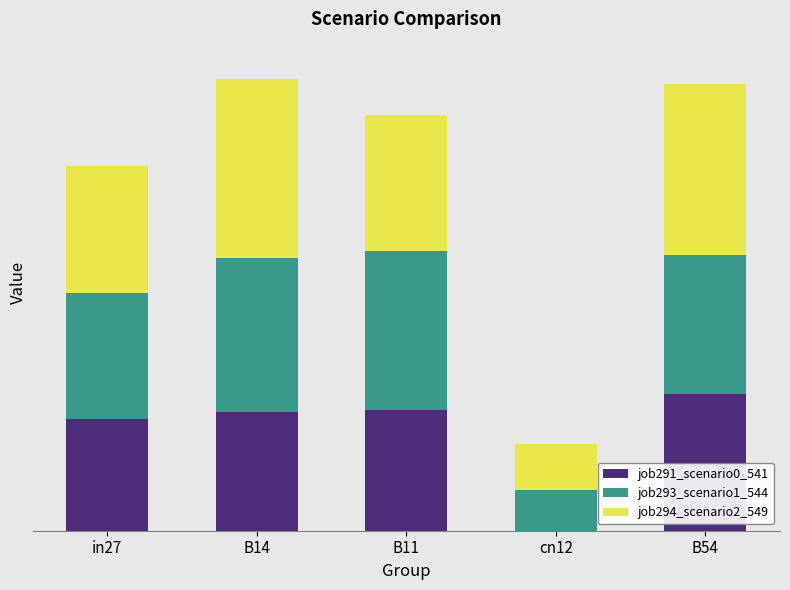

List the series in order of their peak value, highest first.

job294_scenario2_549, job293_scenario1_544, job291_scenario0_541